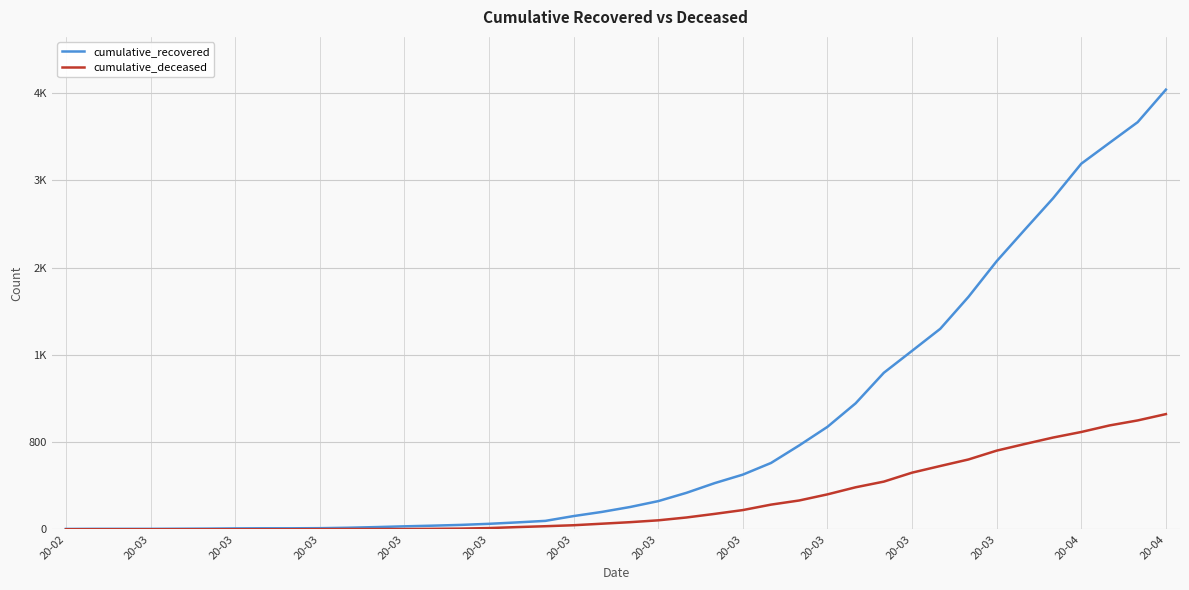

What is the sum of all cumulative_recovered values?

35797